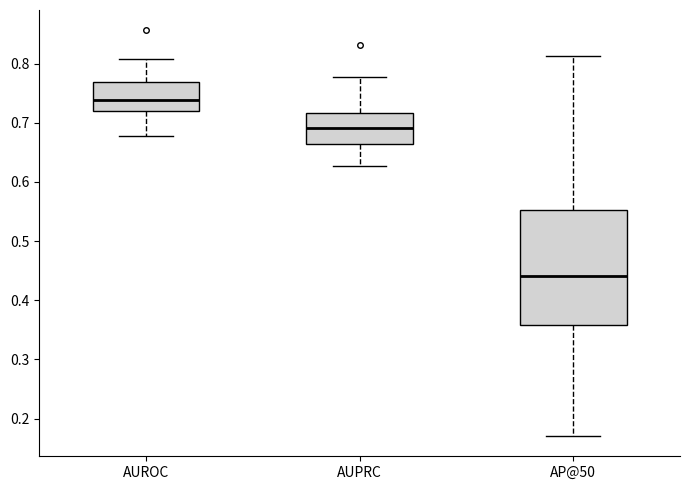

Reading left to right, transcribe this box plot: for each box, give where its median line is, the range the box spans, and where its two whiskers end, as read against the y-axis. The values are not printed on the chart, so give them approximately, as read against the axis.

AUROC: median 0.74, box 0.72 to 0.77, whiskers 0.68 to 0.81
AUPRC: median 0.69, box 0.66 to 0.72, whiskers 0.63 to 0.78
AP@50: median 0.44, box 0.36 to 0.55, whiskers 0.17 to 0.81